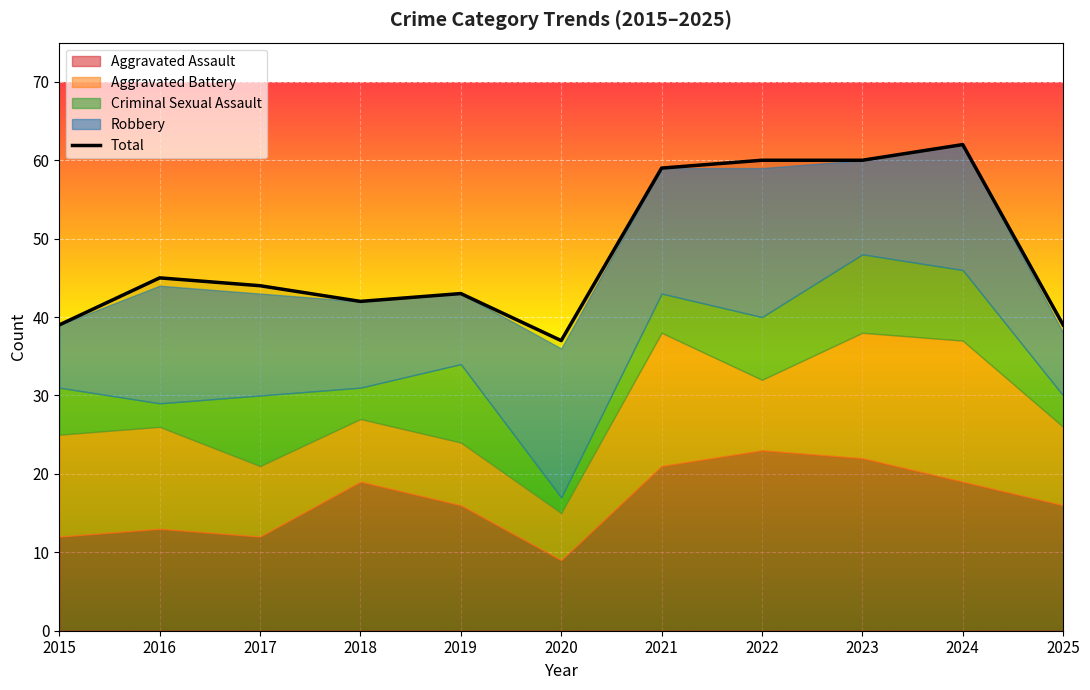

Which category has the highest value in the Total series?

2024